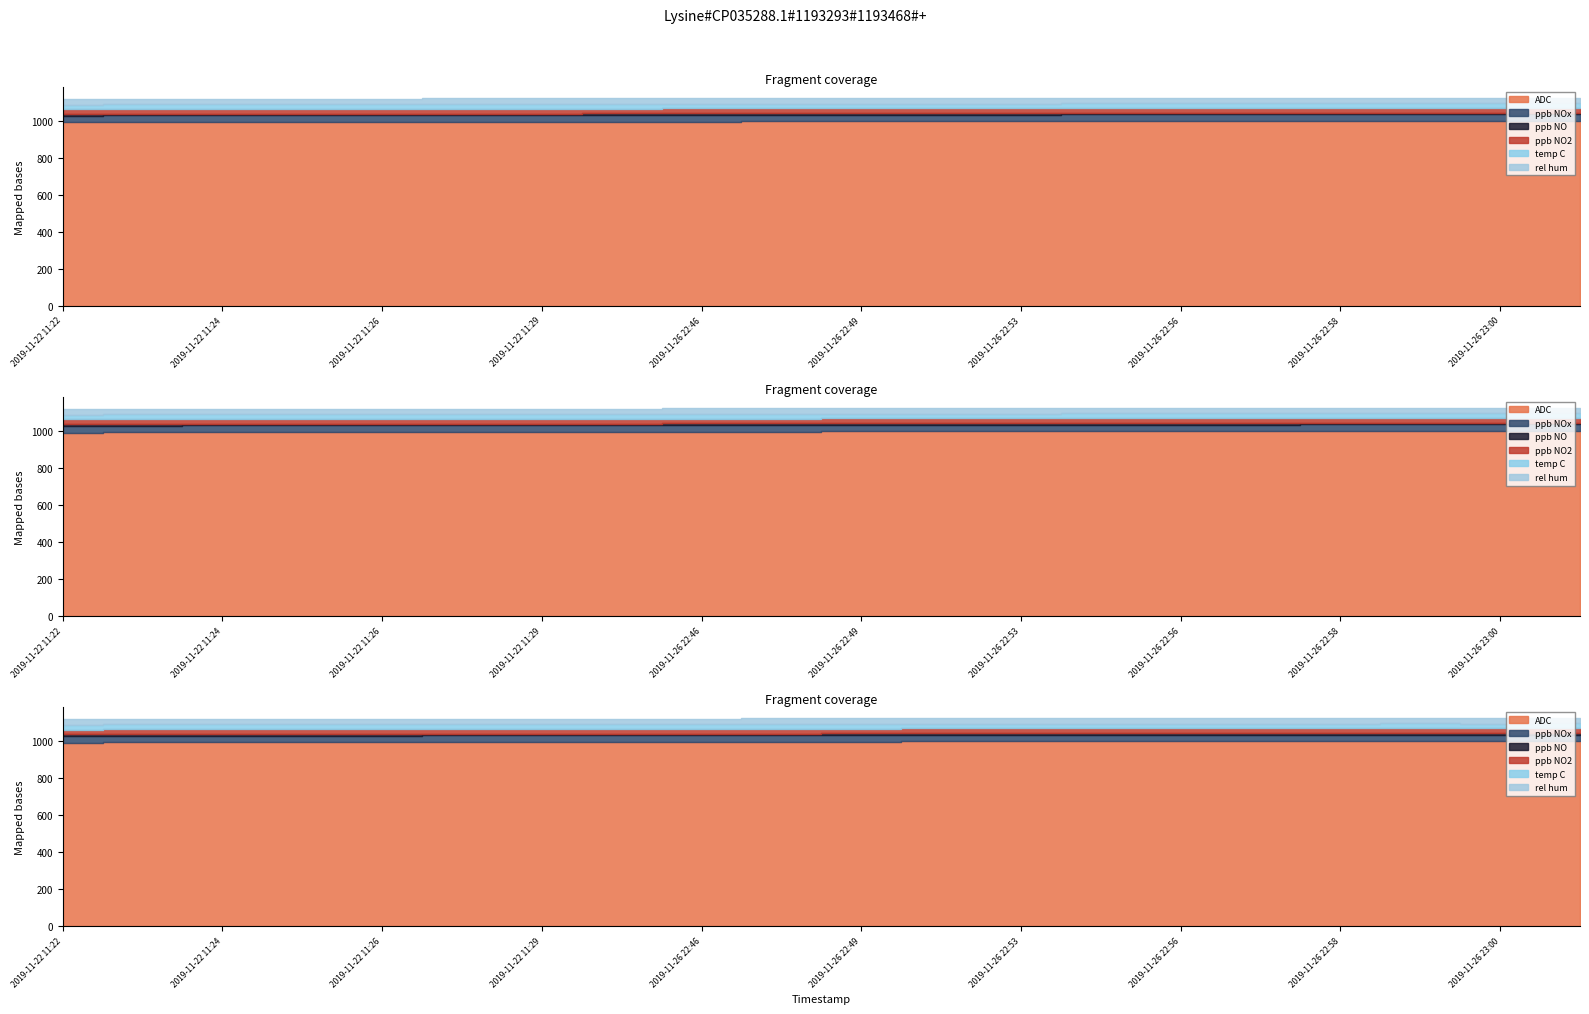

Rank the series at 2019-11-26 22:52 from lowest to highest value.

ppb NO, temp C, ppb NO2, rel hum, ppb NOx, ADC